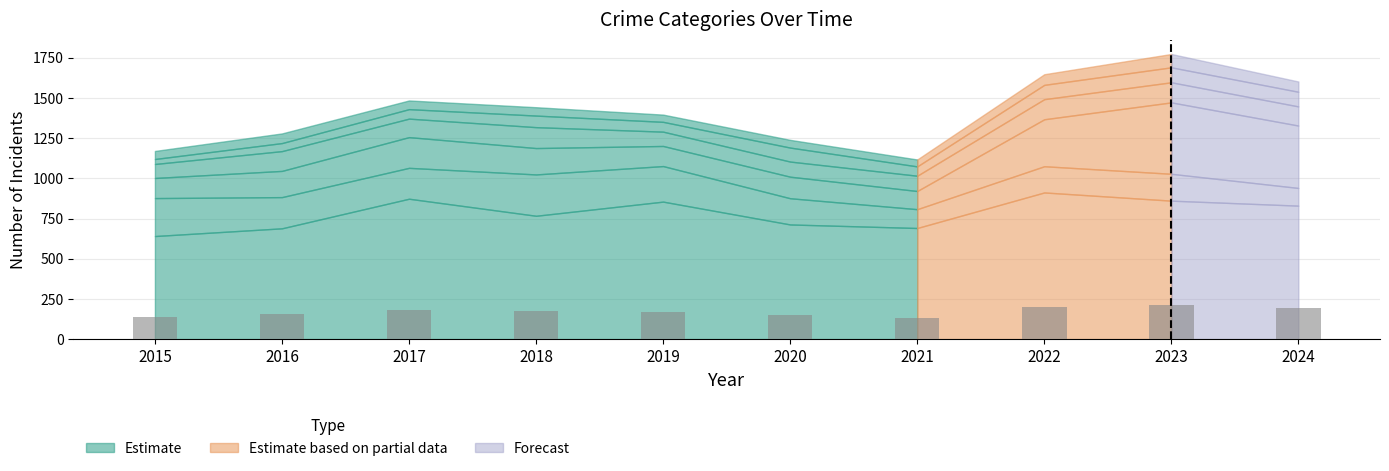

What is the minimum value shown in the chart?

134.0